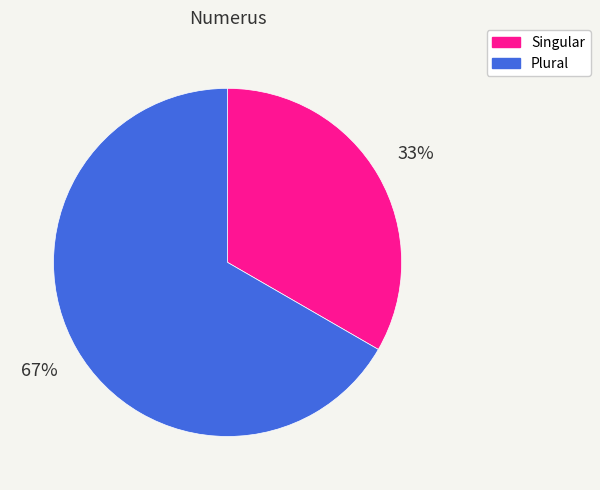

What is the majority slice?

Plural